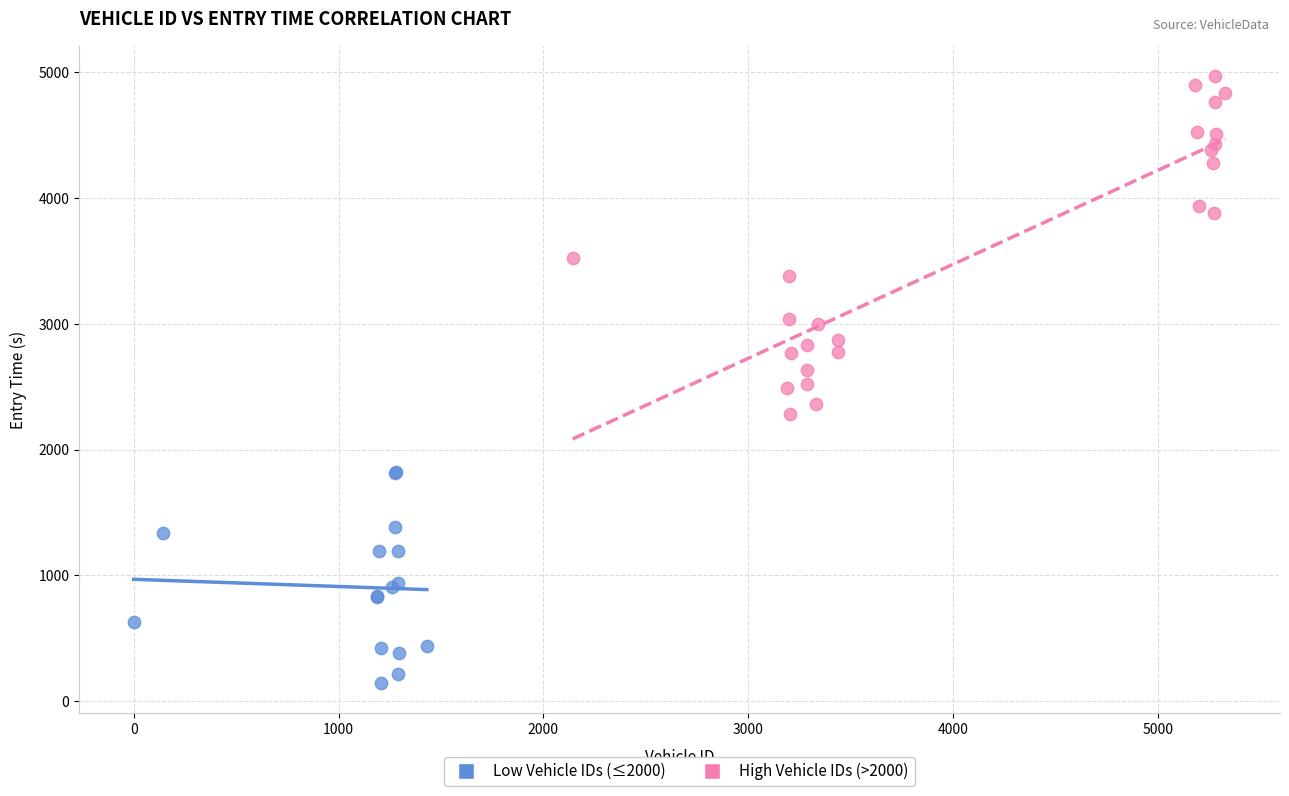

Which series contains the highest Y value?

High Vehicle IDs (>2000)